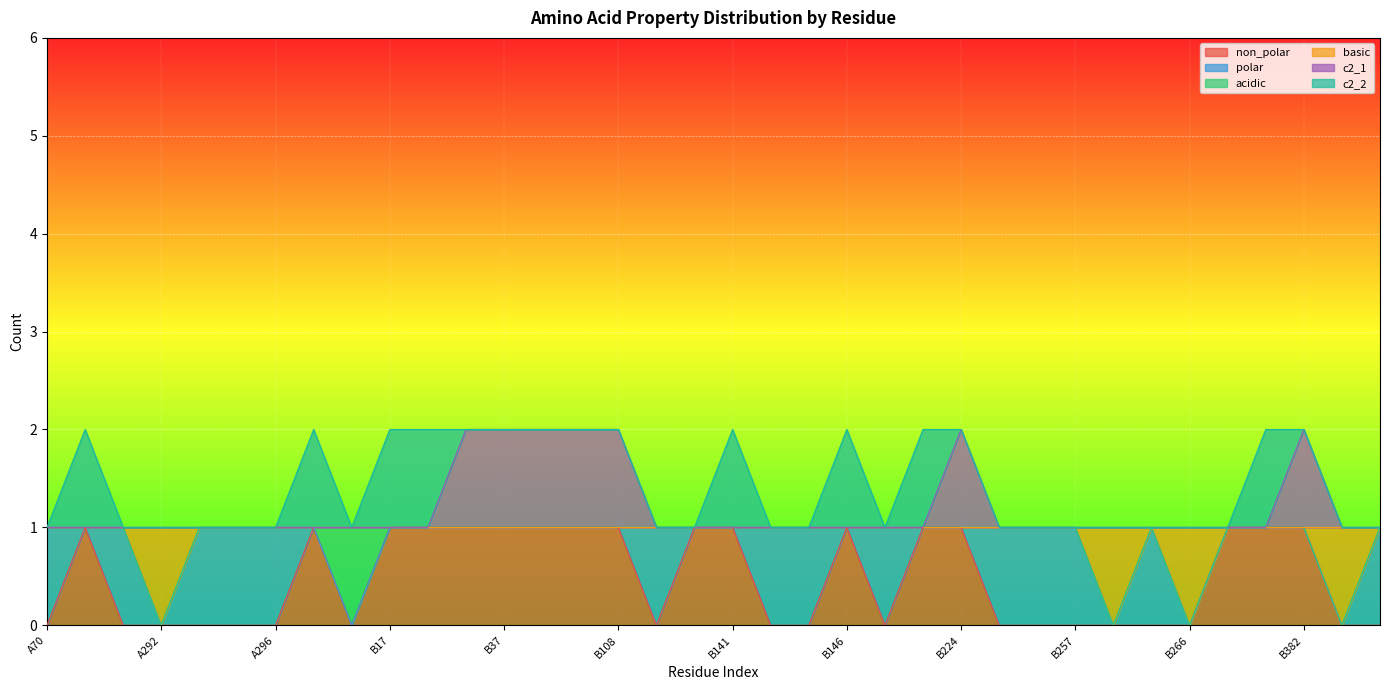

Count the basic values in the range 1 to 2.

32